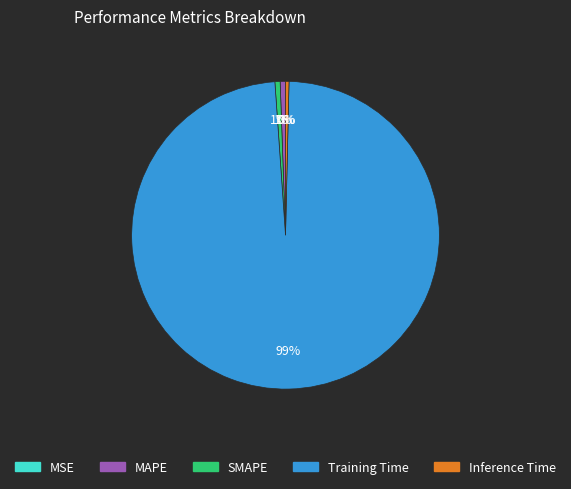

Which has a higher value, Training Time or MAPE?

Training Time